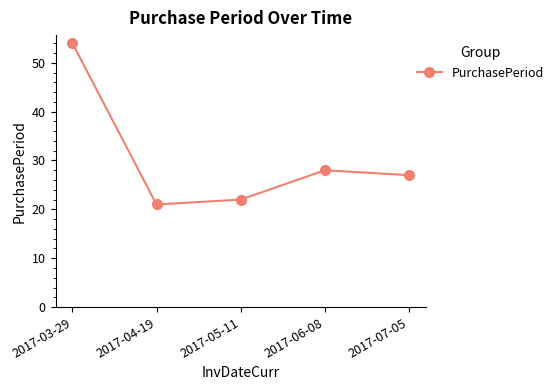

What is the label of the 3rd point from the right?

2017-05-11